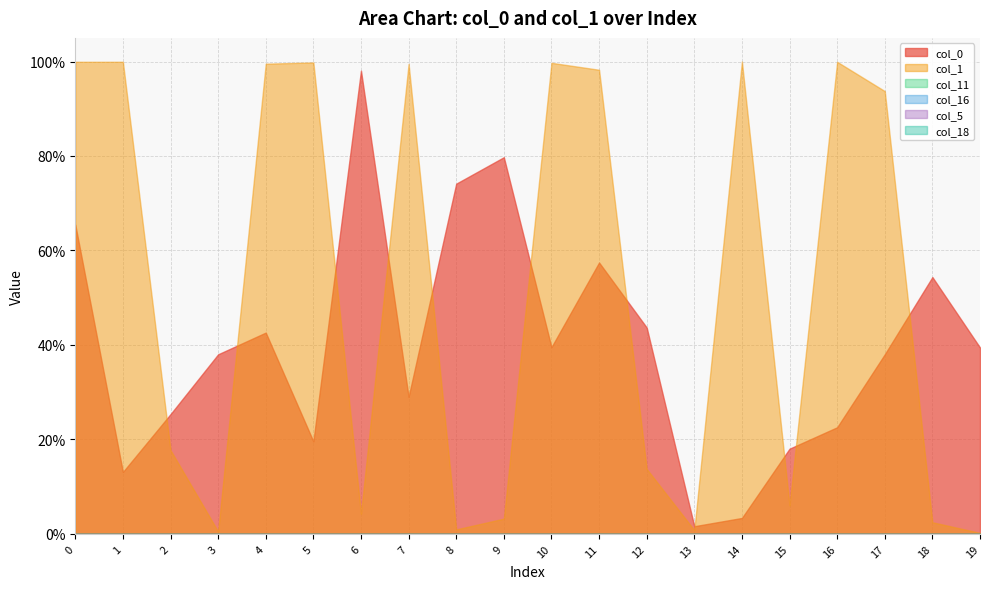

Does the chart have visible grid lines?

Yes